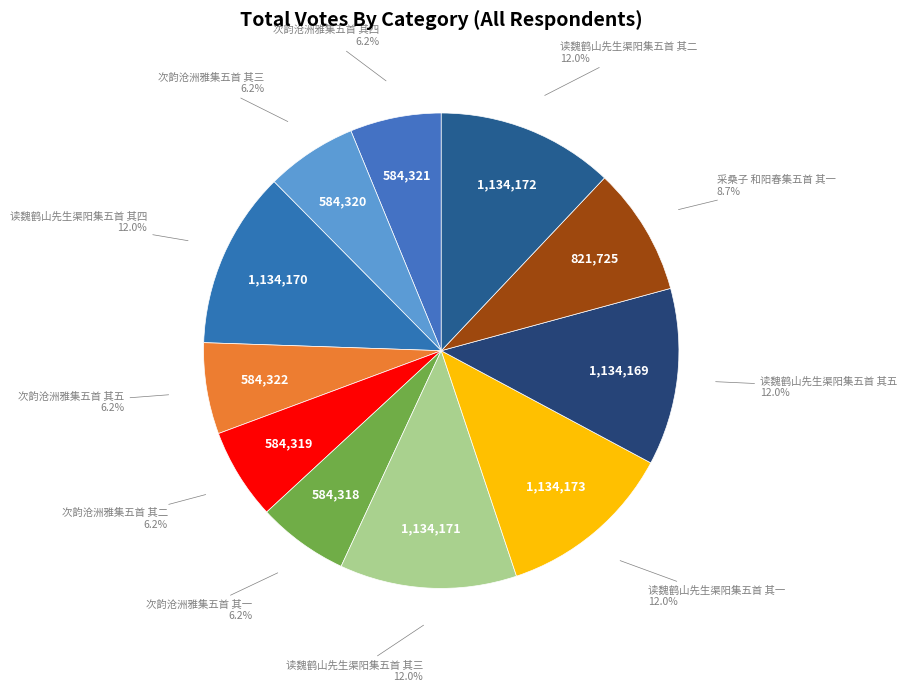

What is the ratio of the value at 次韵沧洲雅集五首 其三 to the value at 次韵沧洲雅集五首 其五?

1.0